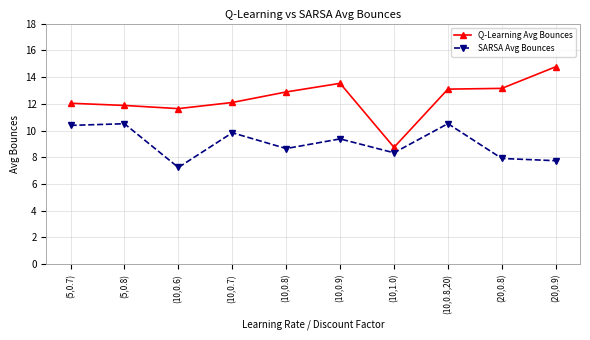

Where is the first local minimum for SARSA Avg Bounces?

(10,0.6)